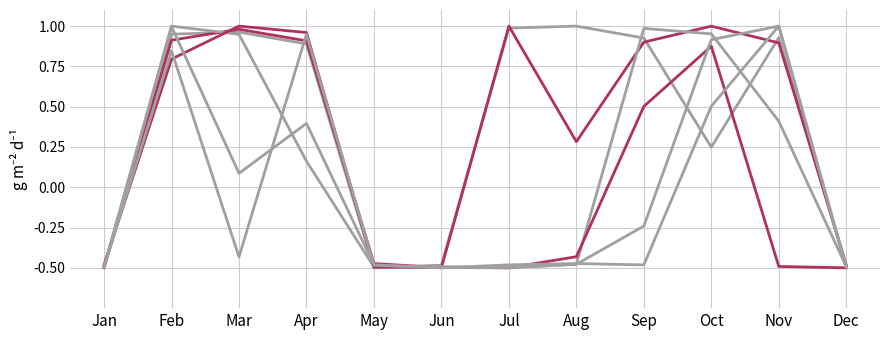

Does the chart display data point markers on the line(s)?

No